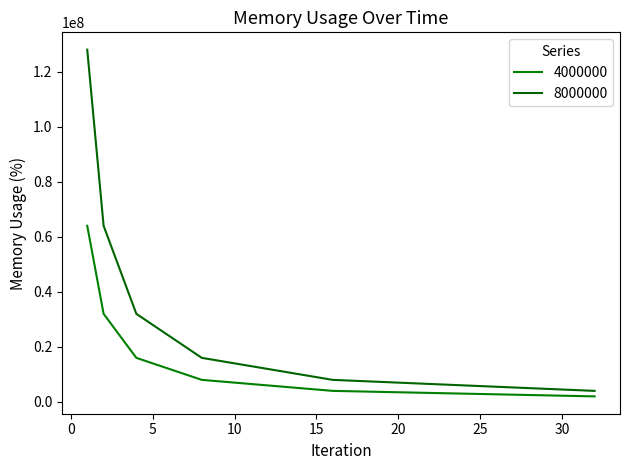

List the series in order of their peak value, lowest first.

4000000, 8000000